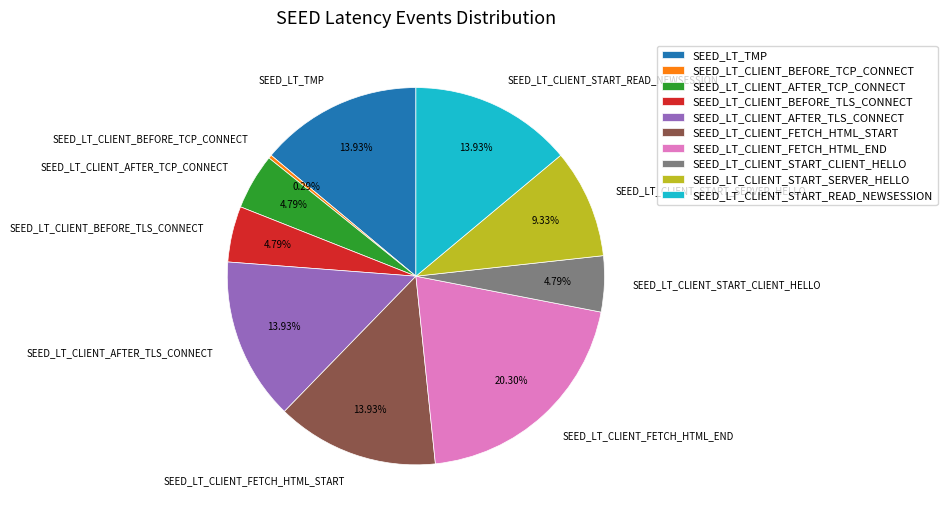

What is the ratio of the value at SEED_LT_CLIENT_AFTER_TLS_CONNECT to the value at SEED_LT_CLIENT_BEFORE_TCP_CONNECT?

47.5